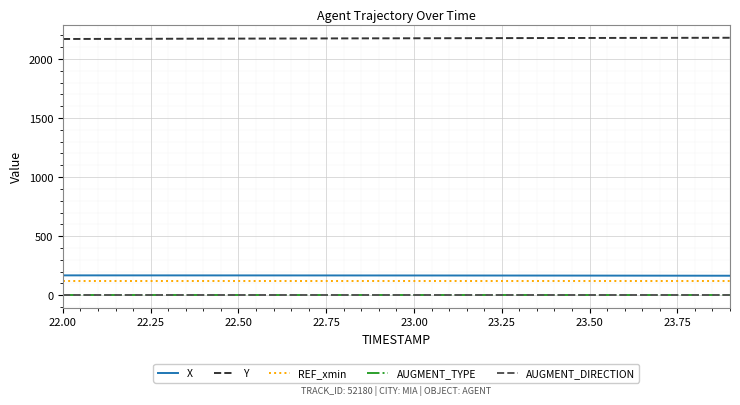

Which series has the largest total across all categories?

Y